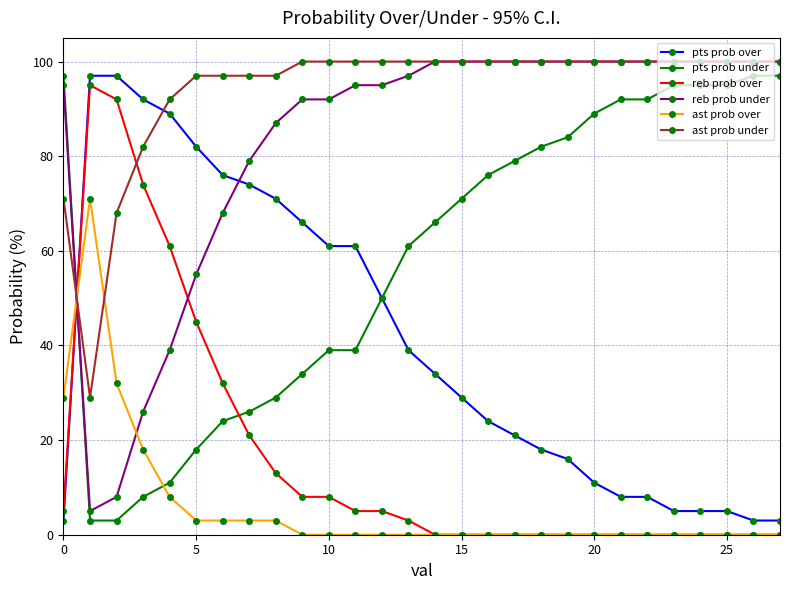

Which series has the largest total across all categories?

ast prob under